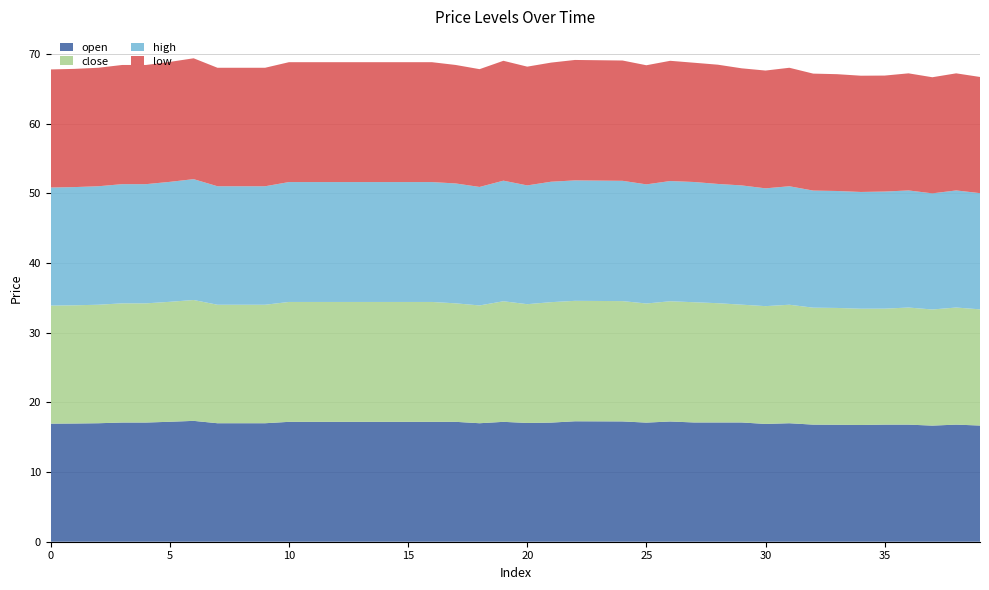

Reading left to right, what are all the values shown in this chart?

open: 16.9	17.0	17.0	17.1	17.1	17.2	17.3	17.0	17.0	17.0	17.2	17.2	17.2	17.2	17.2	17.2	17.2	17.2	17.0	17.2	17.0	17.1	17.3	17.3	17.3	17.1	17.2	17.1	17.1	17.1	16.9	17.0	16.8	16.8	16.8	16.8	16.8	16.7	16.8	16.7
close: 16.9	17.0	17.0	17.1	17.1	17.2	17.3	17.0	17.0	17.0	17.2	17.2	17.2	17.2	17.2	17.2	17.2	17.0	16.9	17.3	17.0	17.3	17.3	17.3	17.3	17.1	17.2	17.2	17.1	16.9	16.9	17.0	16.8	16.8	16.7	16.6	16.8	16.7	16.8	16.7
high: 16.9	17.0	17.0	17.1	17.1	17.2	17.3	17.0	17.0	17.0	17.2	17.2	17.2	17.2	17.2	17.2	17.2	17.2	17.0	17.3	17.0	17.3	17.3	17.3	17.3	17.1	17.2	17.2	17.1	17.1	16.9	17.0	16.8	16.8	16.8	16.8	16.8	16.7	16.8	16.7
low: 16.9	17.0	17.0	17.1	17.1	17.2	17.3	17.0	17.0	17.0	17.2	17.2	17.2	17.2	17.2	17.2	17.2	17.0	16.9	17.2	17.0	17.1	17.3	17.3	17.3	17.1	17.2	17.1	17.1	16.8	16.9	17.0	16.8	16.8	16.7	16.6	16.8	16.7	16.8	16.7